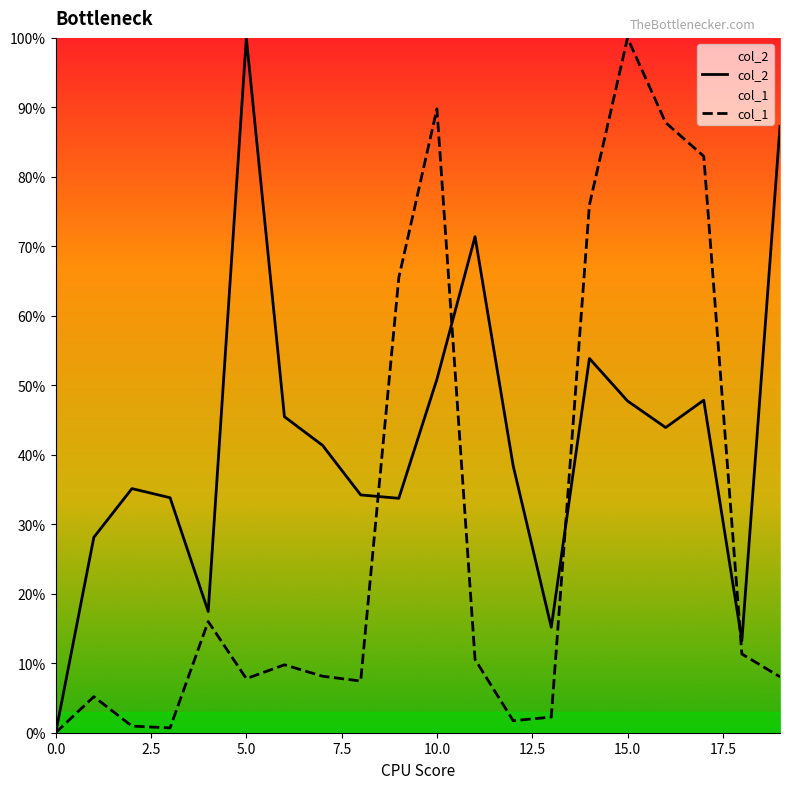

Rank the series by their average value, from lowest to highest.

col_1, col_2